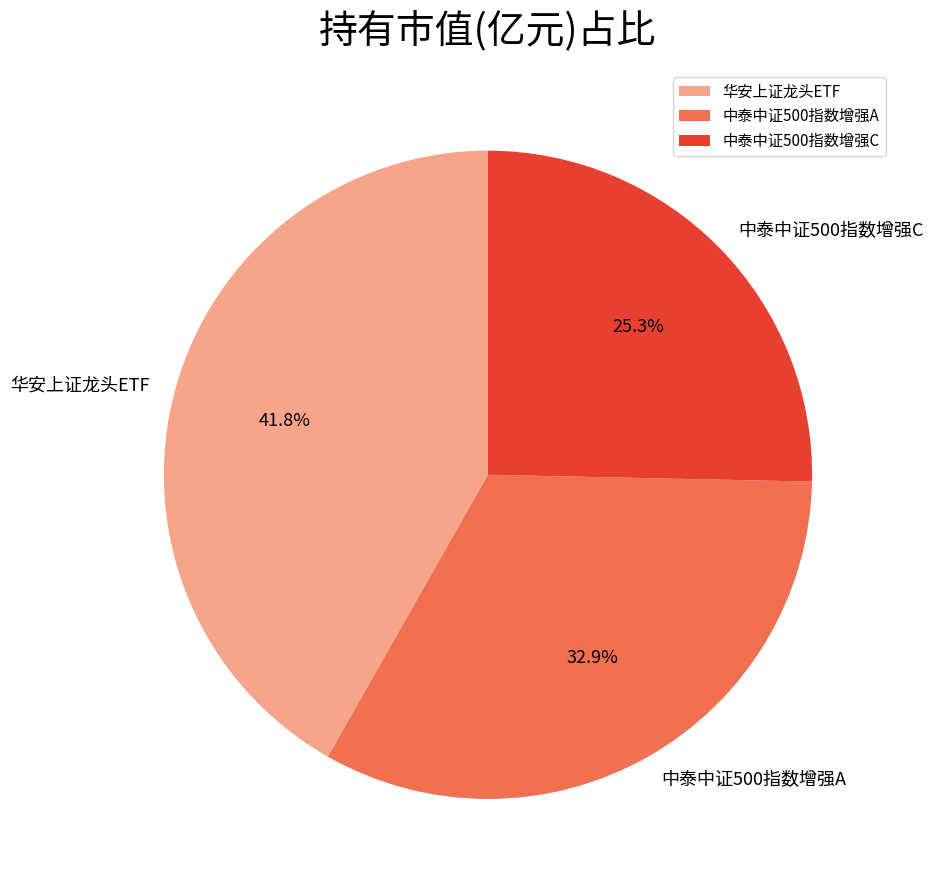

What is the smallest slice in the pie chart?

中泰中证500指数增强C